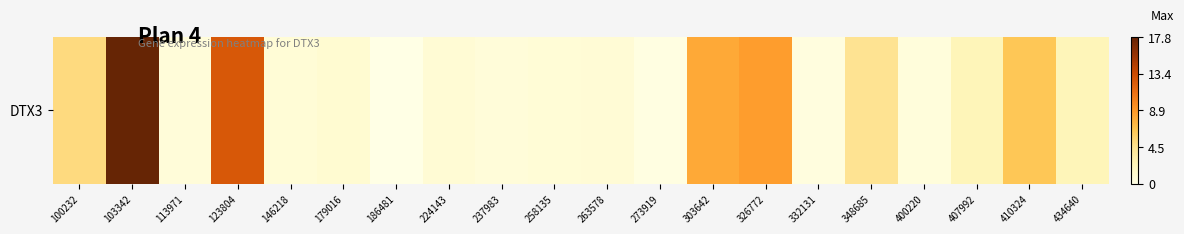

True or false: the data shows 11.2 at 410324.

False